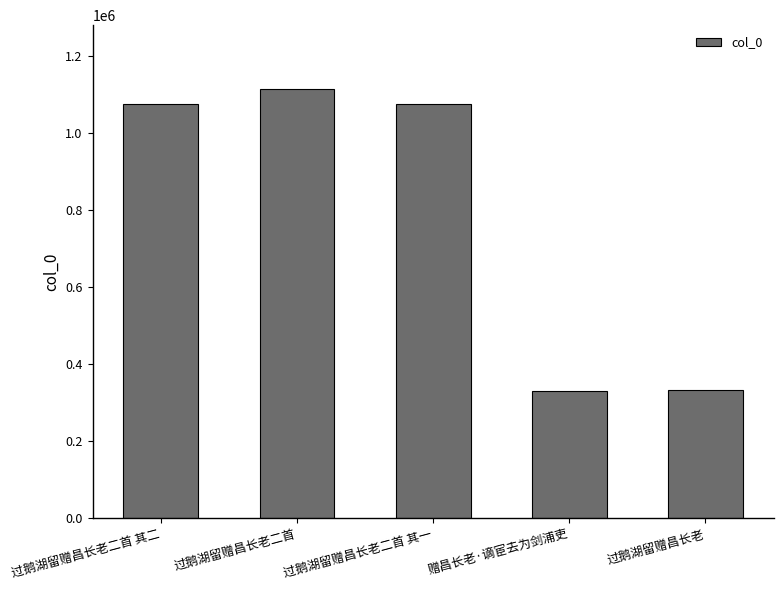

What position from the left is 过鹅湖留赠昌长老二首 其二?

1